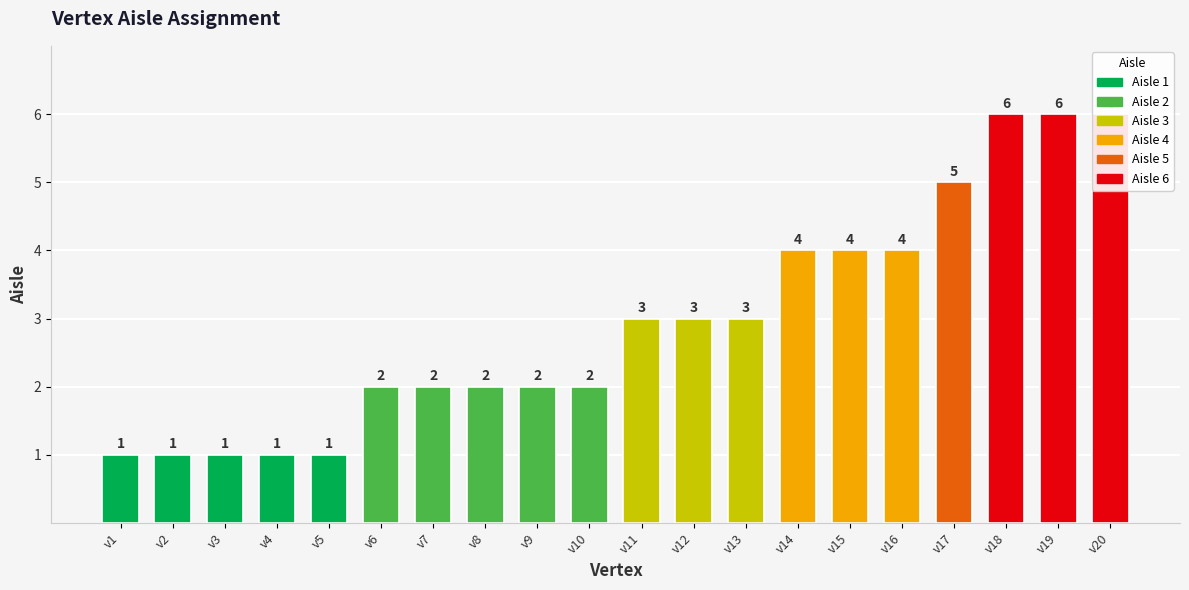

Which category has the highest value across all series?

v18